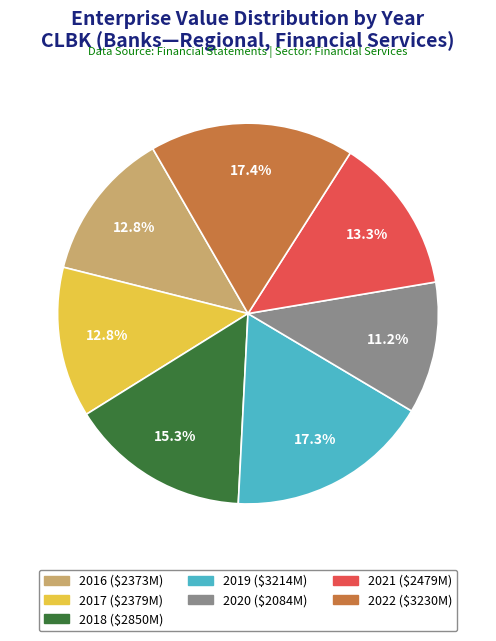

Approximately how many times larger is the value at 2016 compared to 2017?

1.0